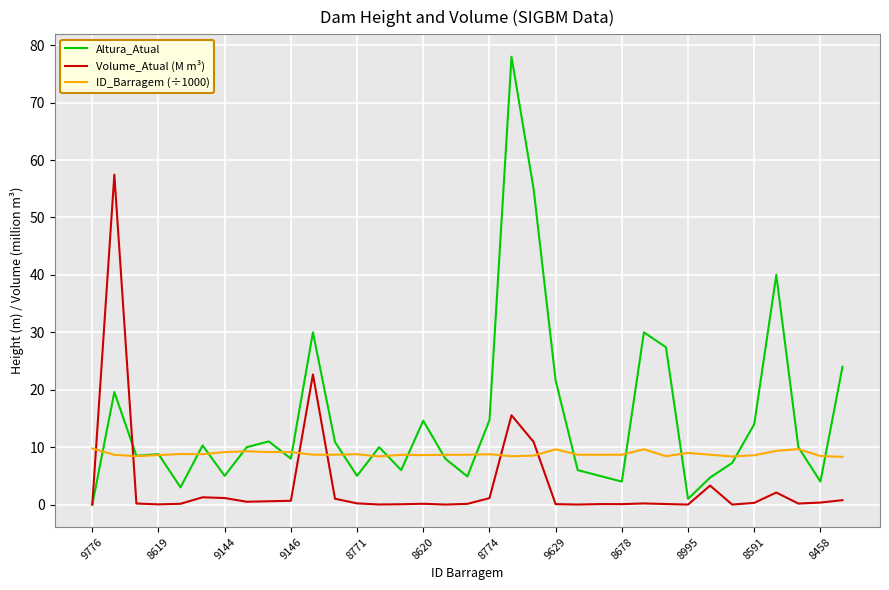

How many lines are shown in the chart?

3